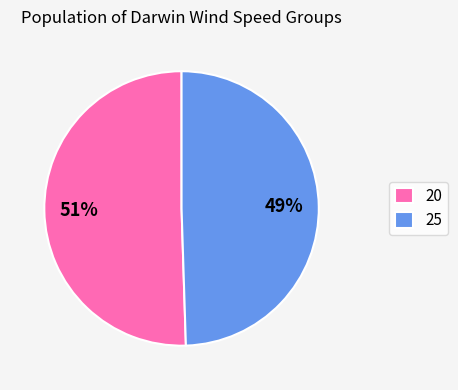

Rank the categories by value from highest to lowest.

20, 25